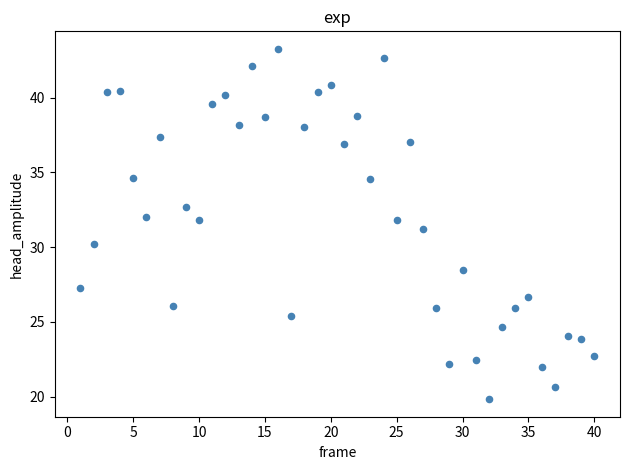

What is the range of X values (max minus min)?

39.0